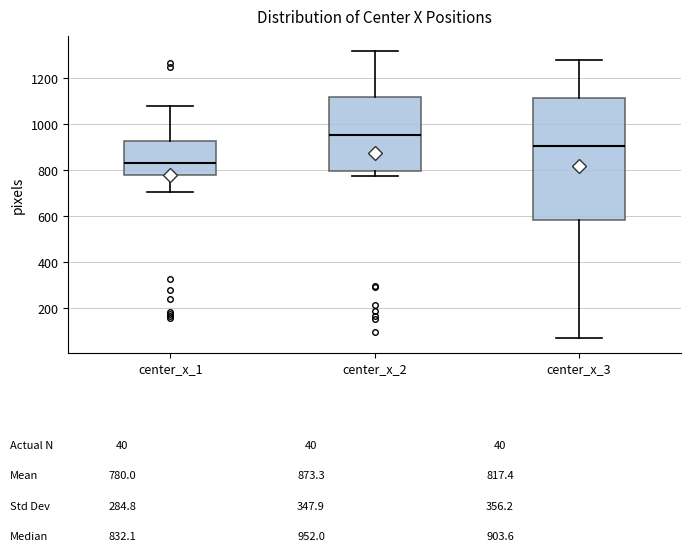

Which box has the lowest median line?

center_x_1